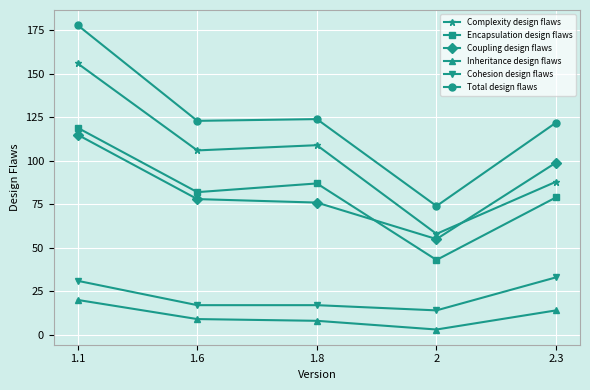

True or false: Encapsulation design flaws and Complexity design flaws cross at least once.

False